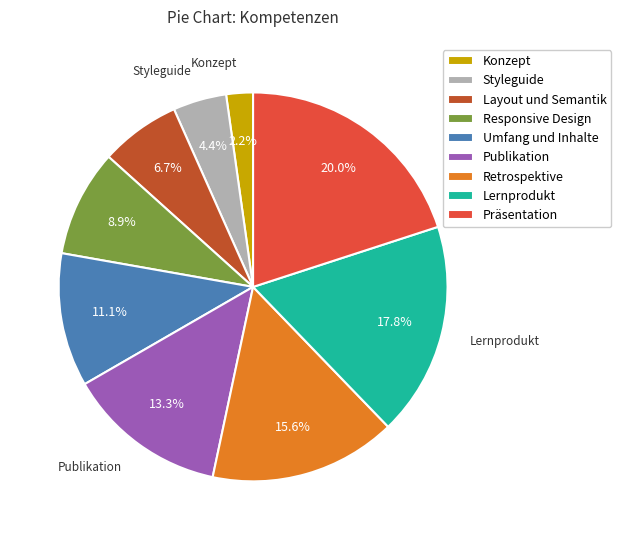

Combined, do Retrospektive and Präsentation account for over 50%?

No